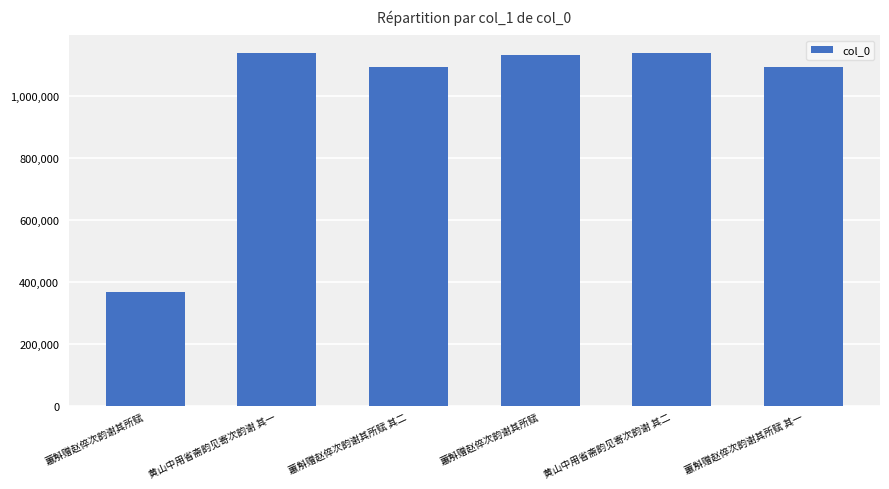

How many data points are less than 1130868?

3